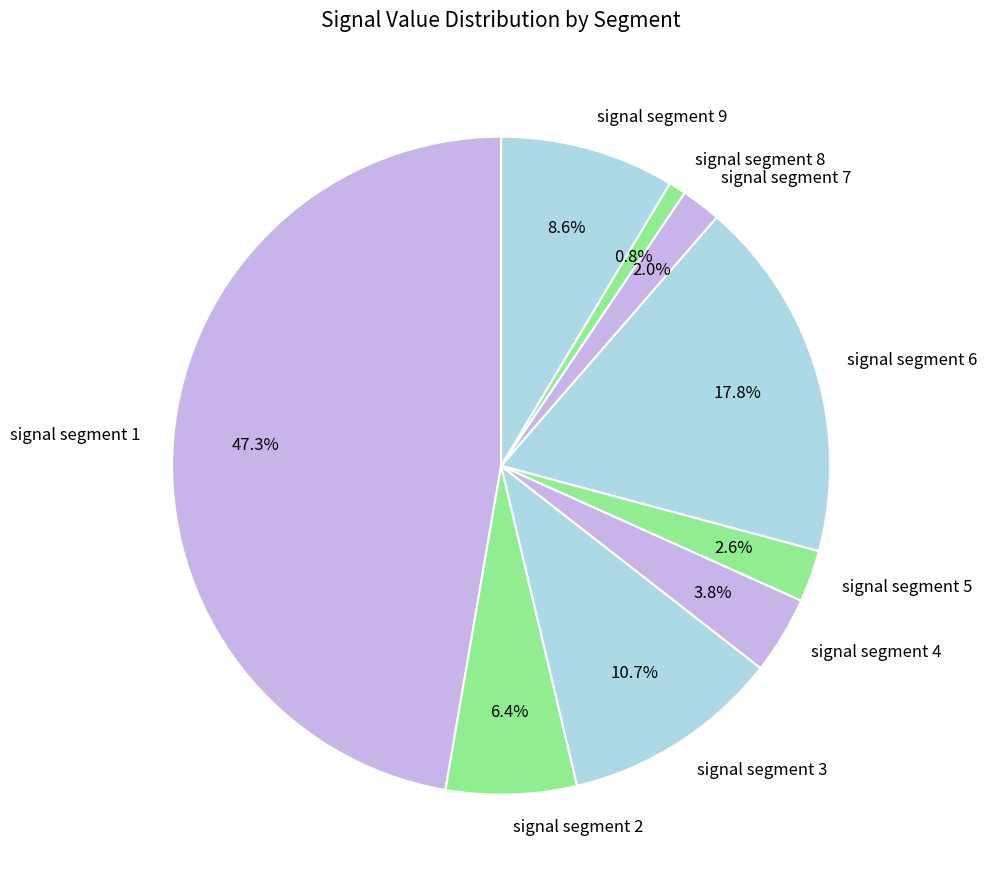

Between signal segment 5 and signal segment 2, which is larger?

signal segment 2